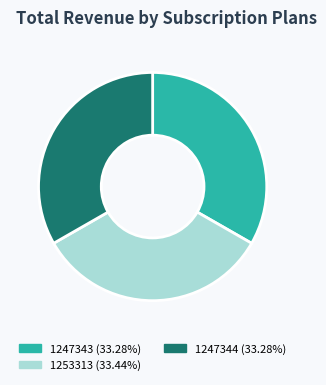

Count the number of slices in the pie.

3